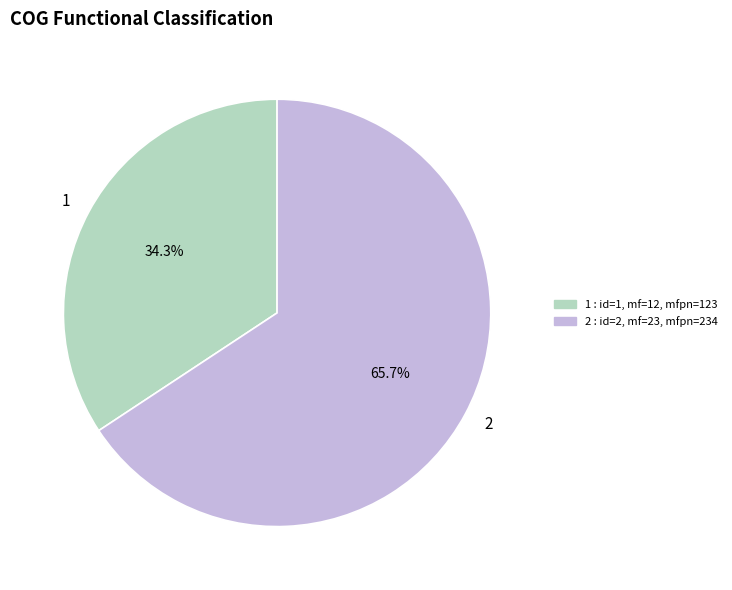

Count the number of slices in the pie.

2